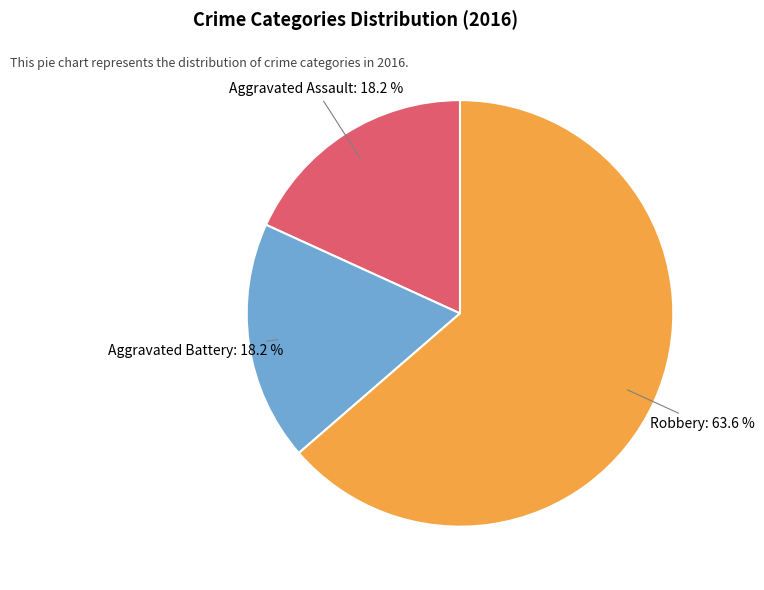

How many segments does this pie chart have?

3